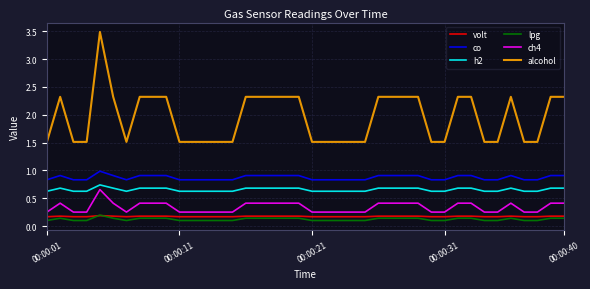

What is the highest value of the alcohol series?

3.5